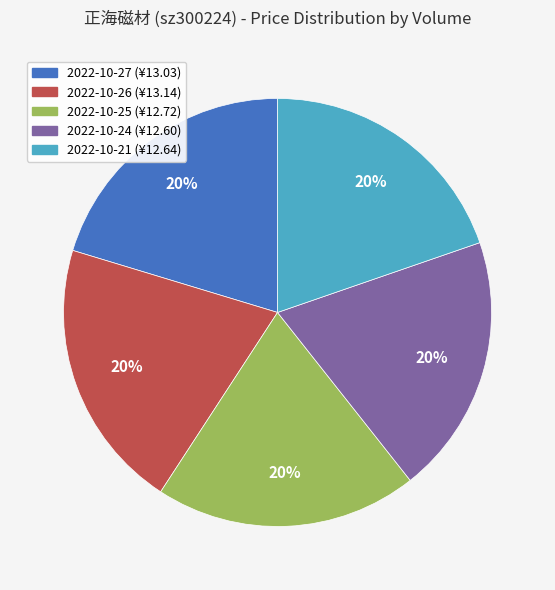

Is there a majority slice in this chart?

No